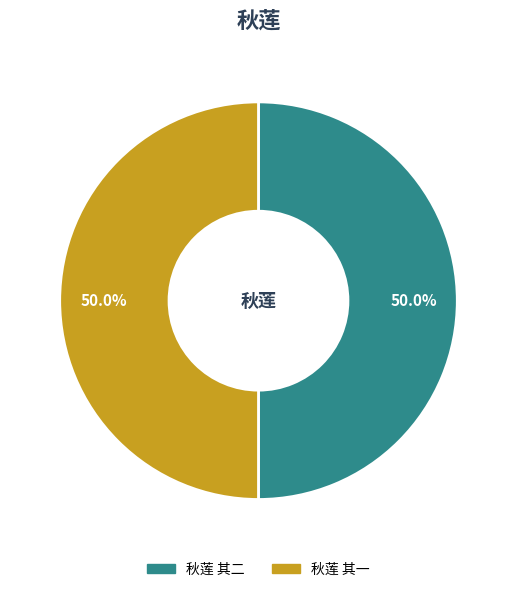

What percentage do 秋莲 其二 and 秋莲 其一 together represent?

100.0%